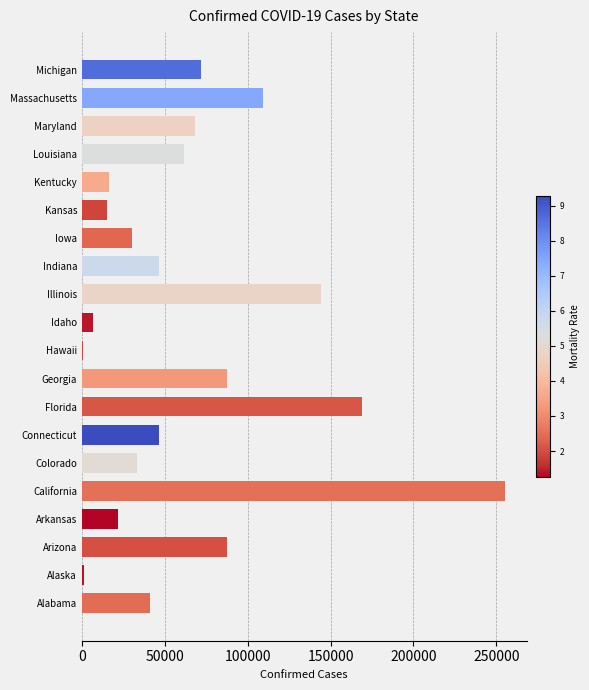

Which category has the highest value across all series?

California